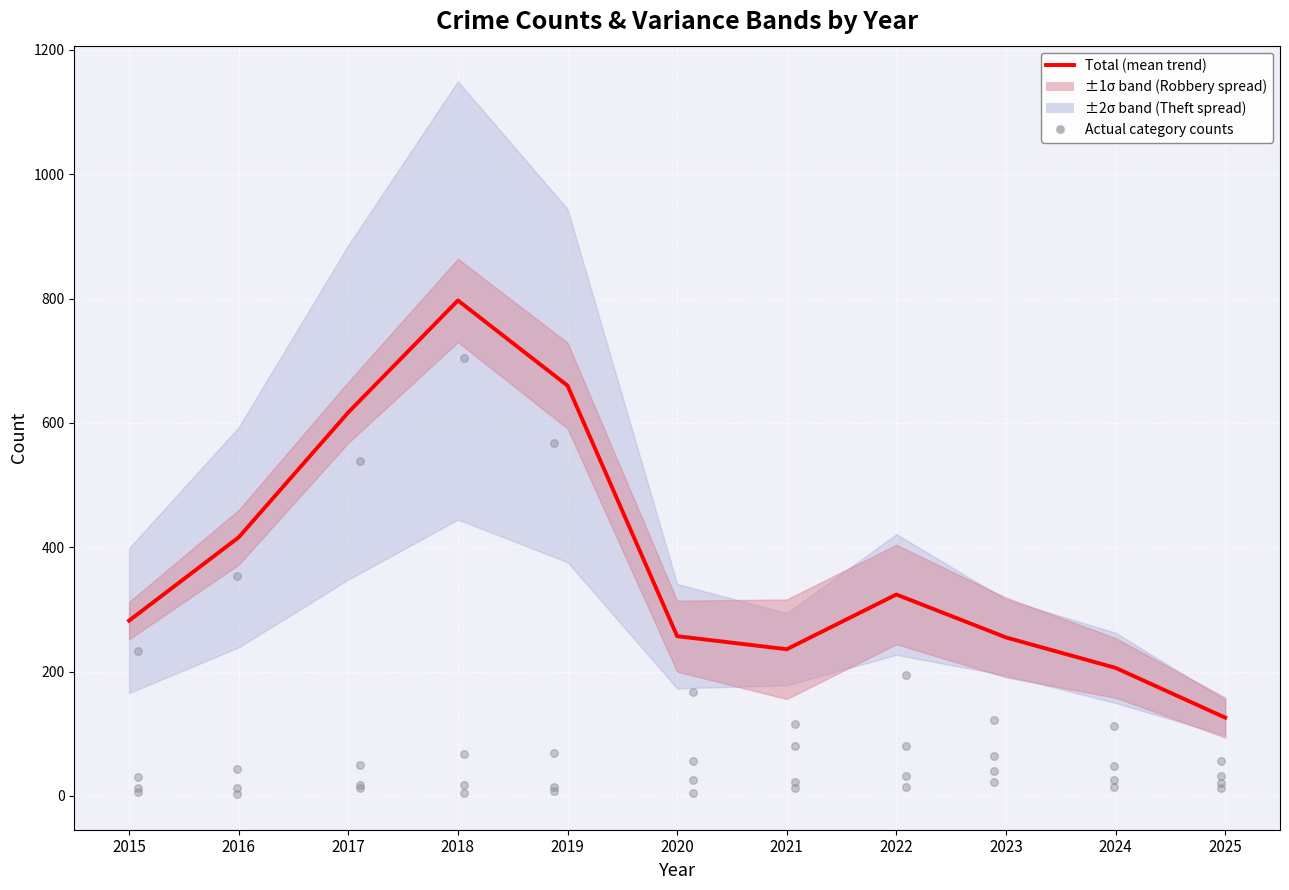

What is the total value across all series at 2015?

288